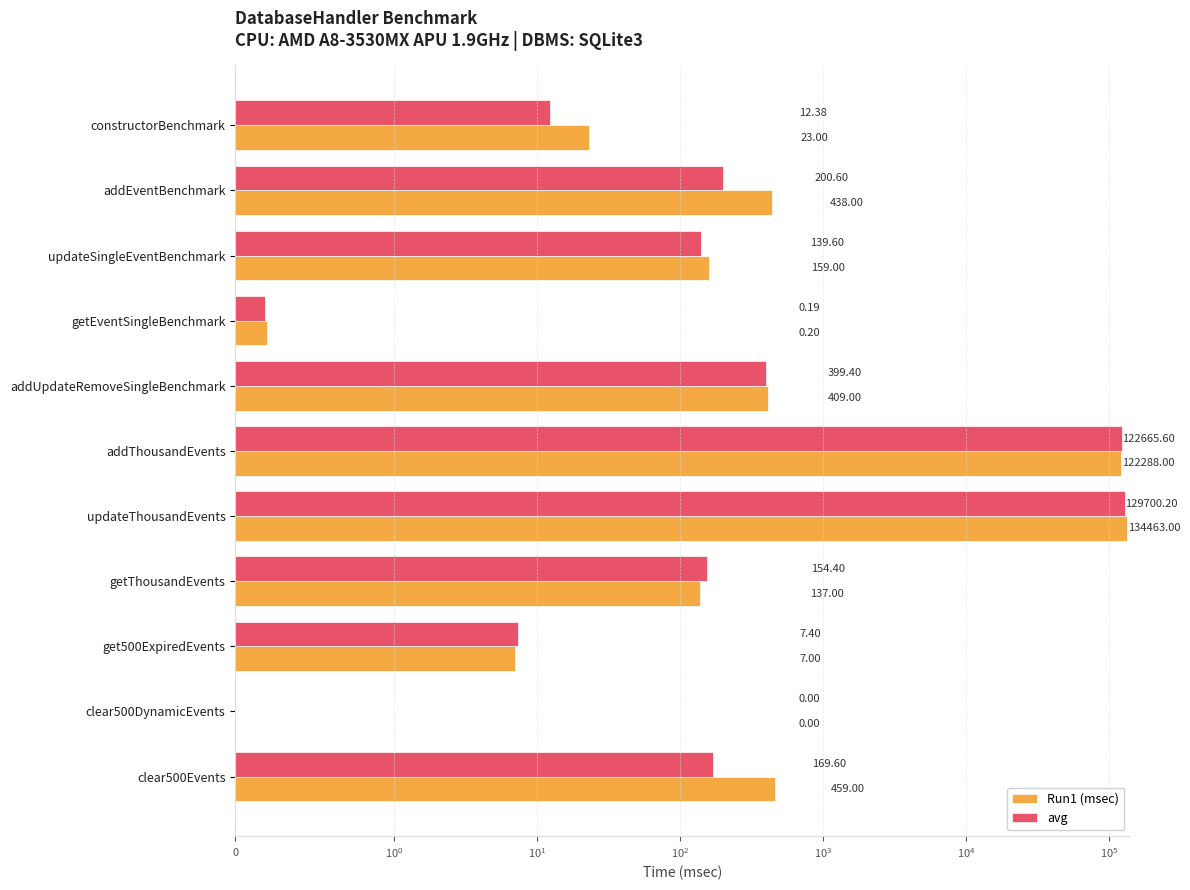

Rank the series by their average value, from highest to lowest.

Run1 (msec), avg